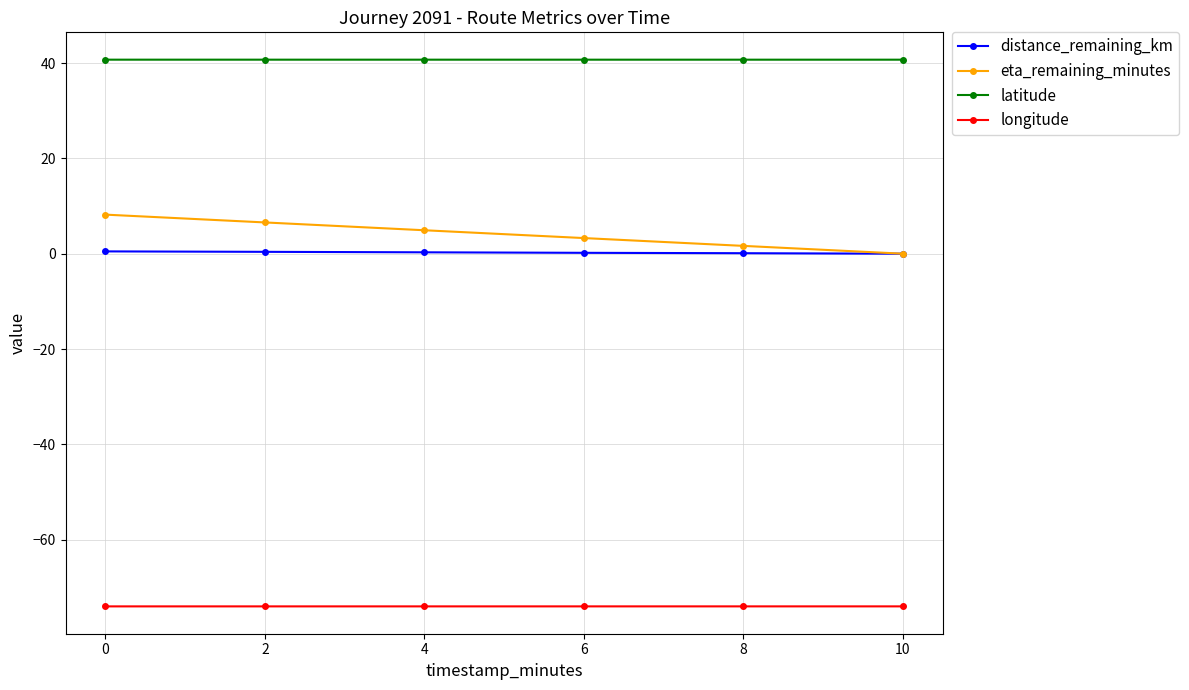

Which series changed the most between 2 and 6?

eta_remaining_minutes